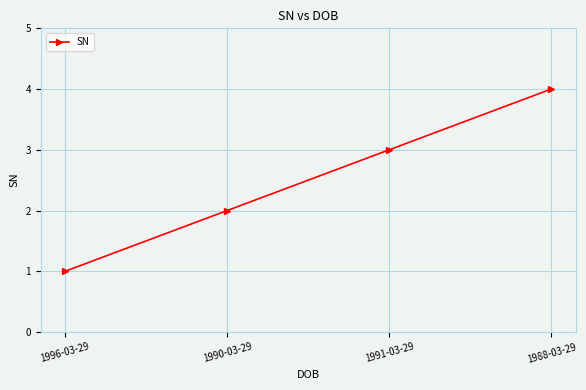

Is it true that the value at 1988-03-29 is 3?

False